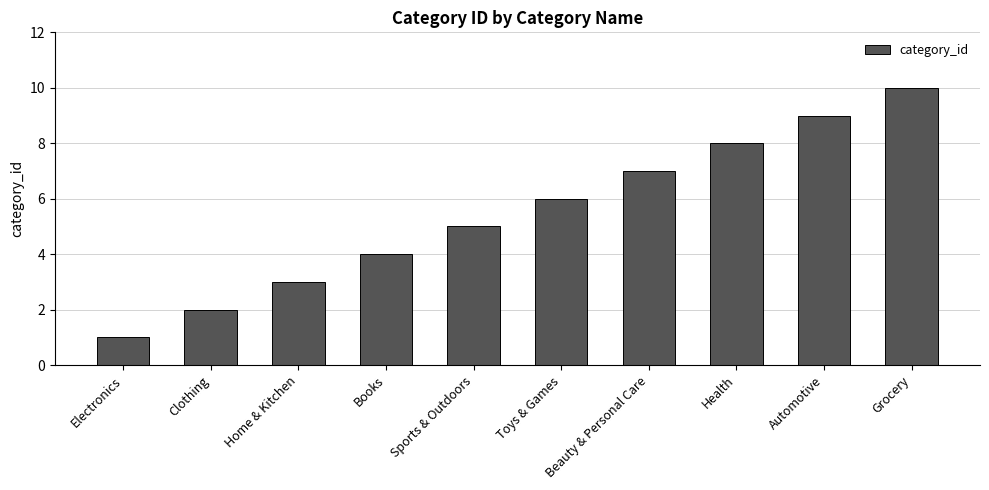

True or false: the data shows 7 at Beauty & Personal Care.

True